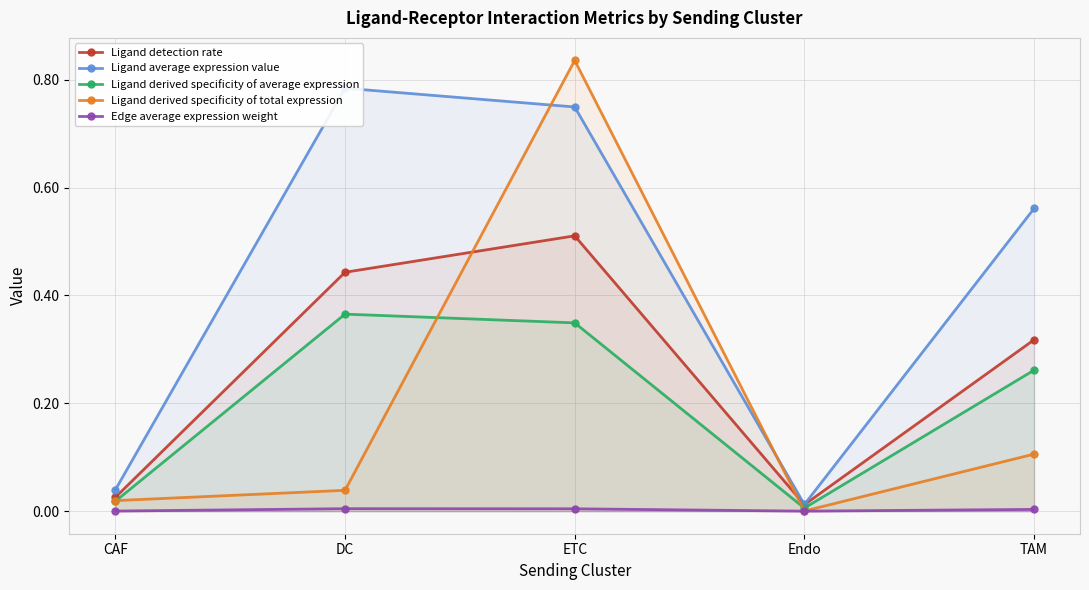

True or false: Ligand derived specificity of total expression and Ligand detection rate cross at least once.

True